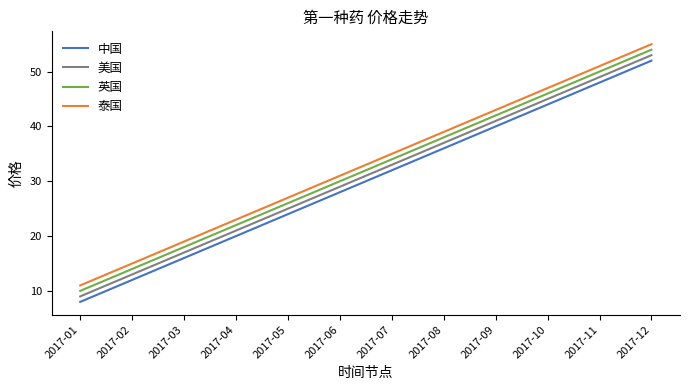

What is the maximum value shown in the chart?

55